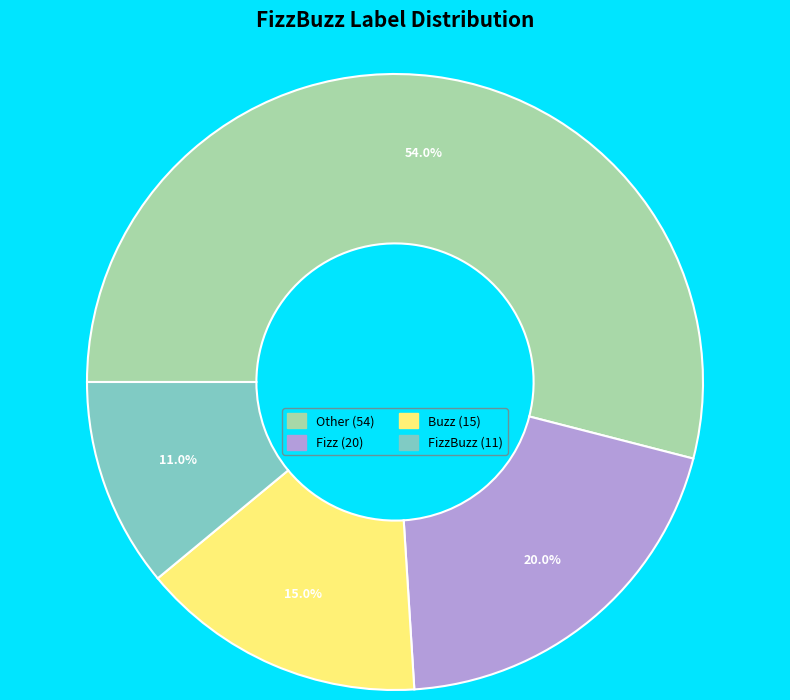

Is there any slice that represents more than half of the pie?

Yes